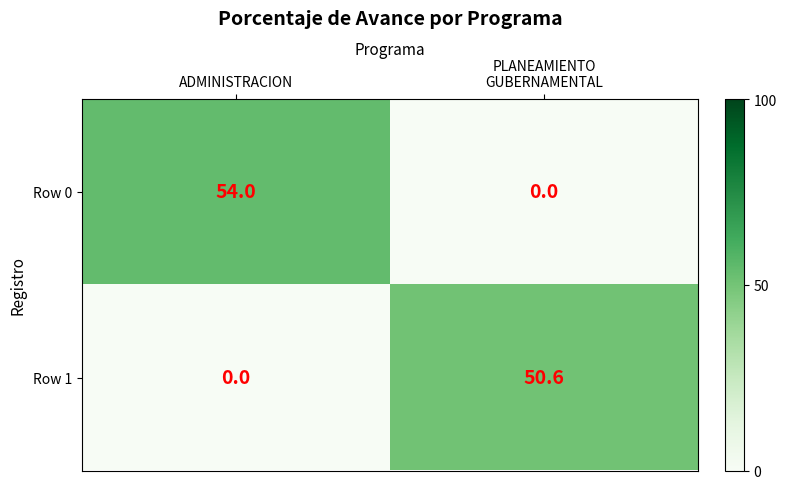

What is the difference between the highest and lowest values at ADMINISTRACION?

54.0